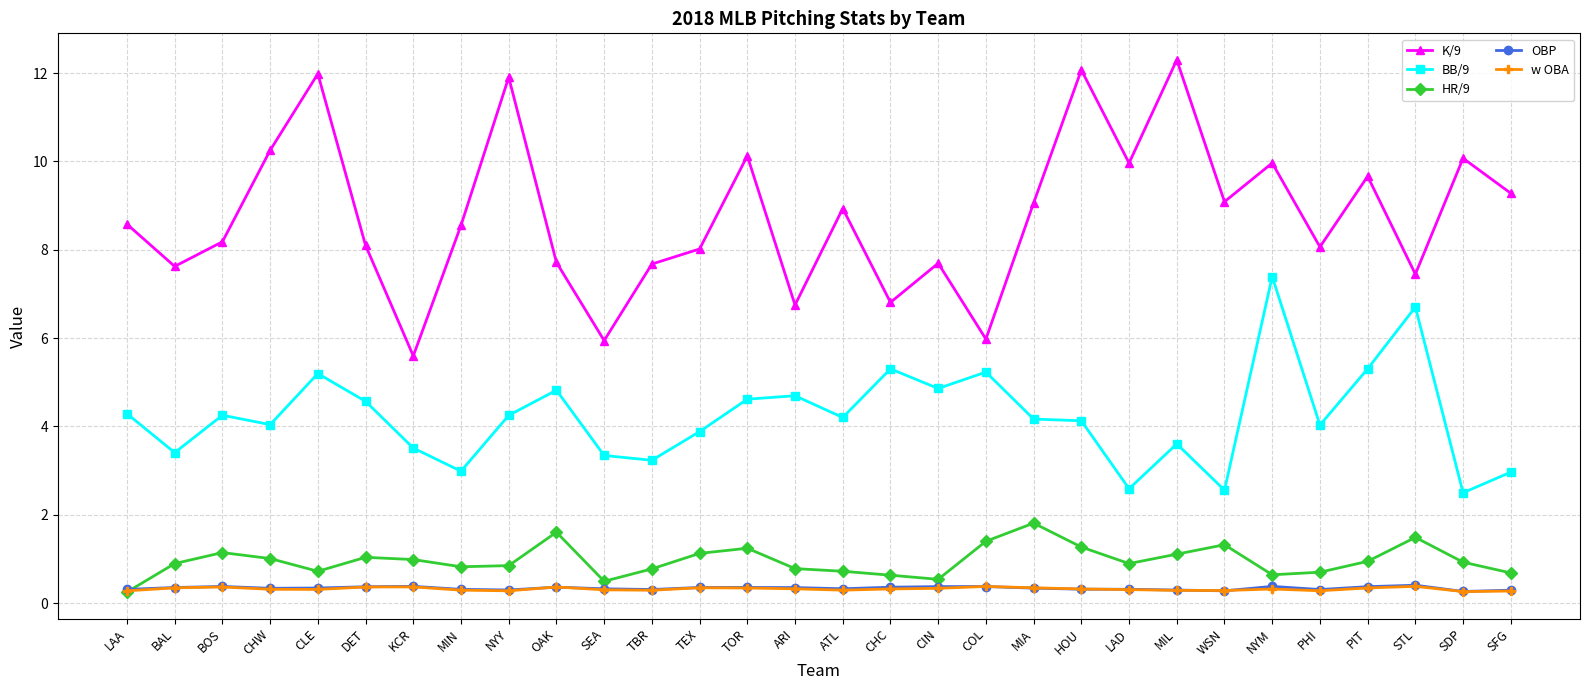

Does the chart have visible grid lines?

Yes